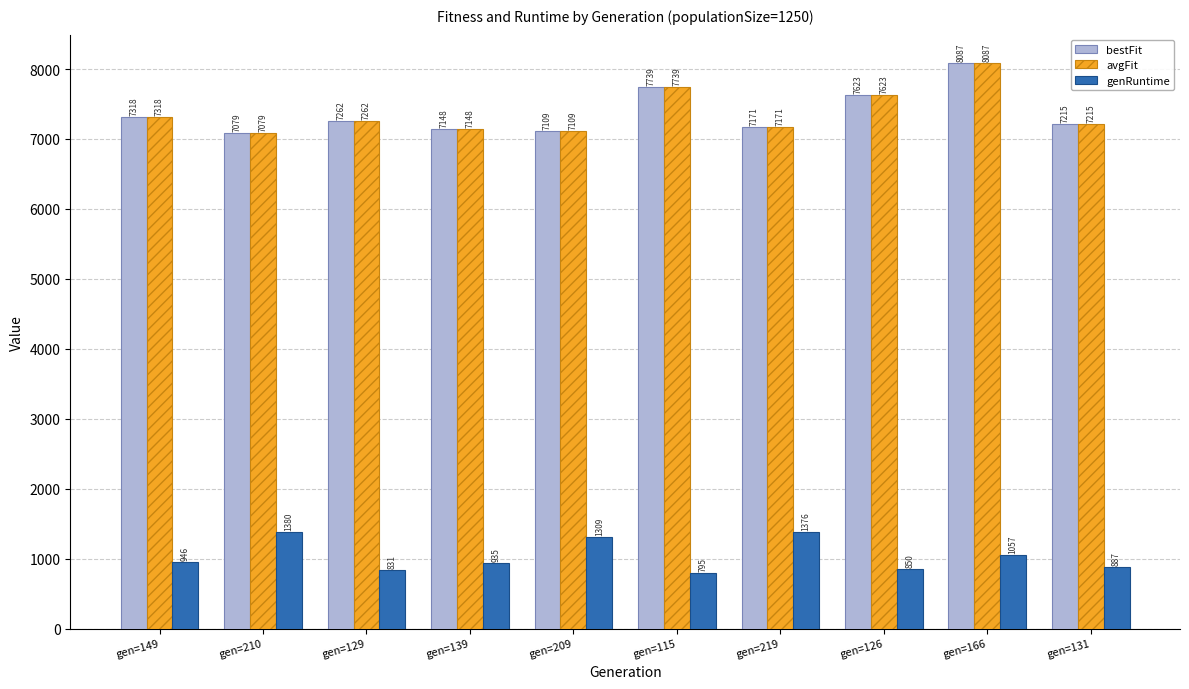

What is the greatest value displayed?

8087.2